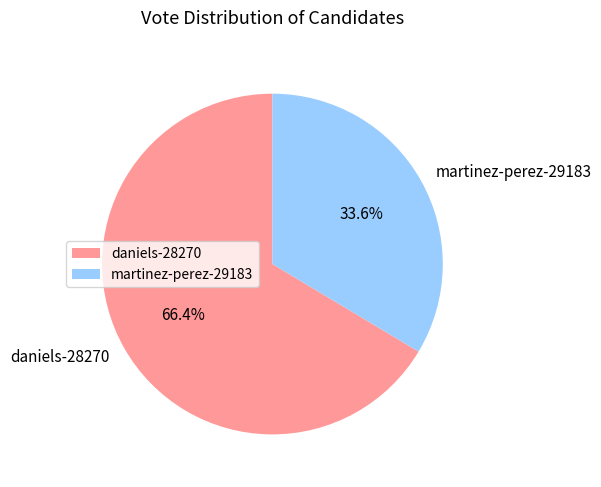

How much of the chart is everything except martinez-perez-29183?

66.4%